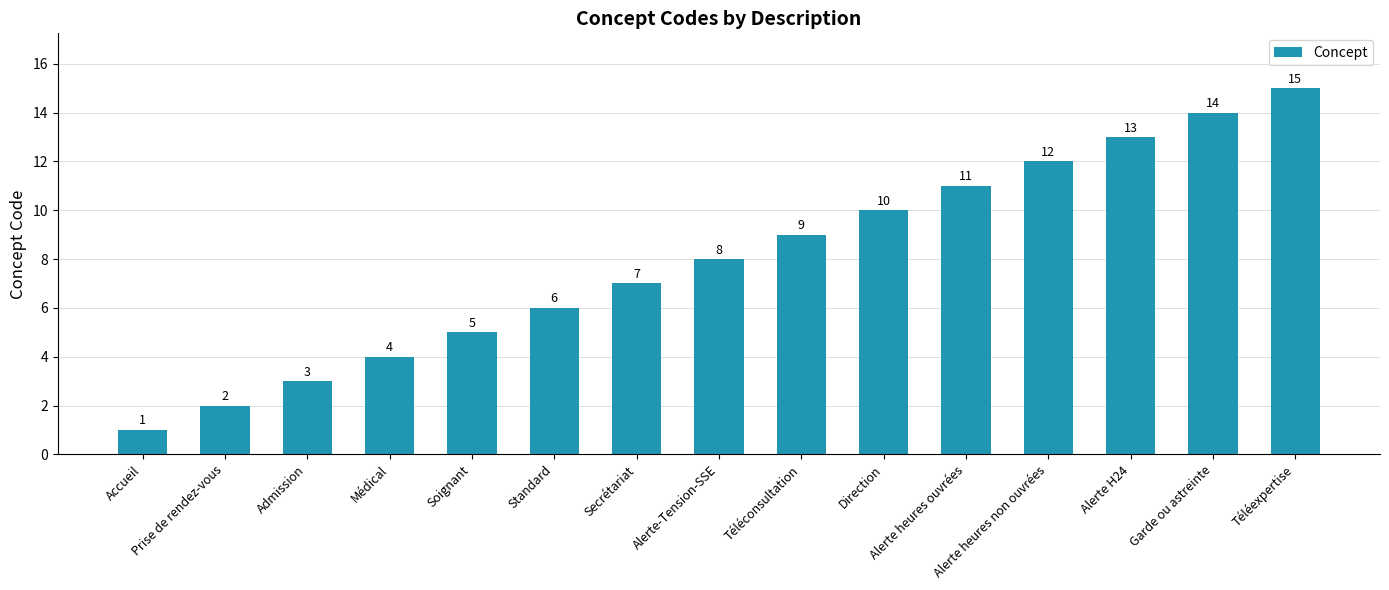

Are the bars grouped side by side (vs. stacked)?

No